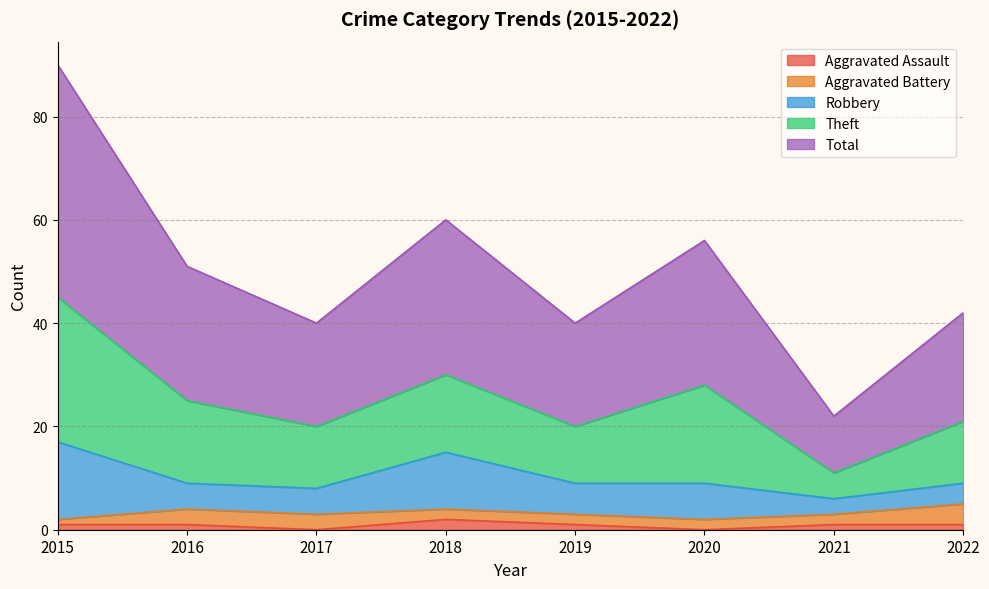

The value of Theft at 2021 is 5. True or false?

True